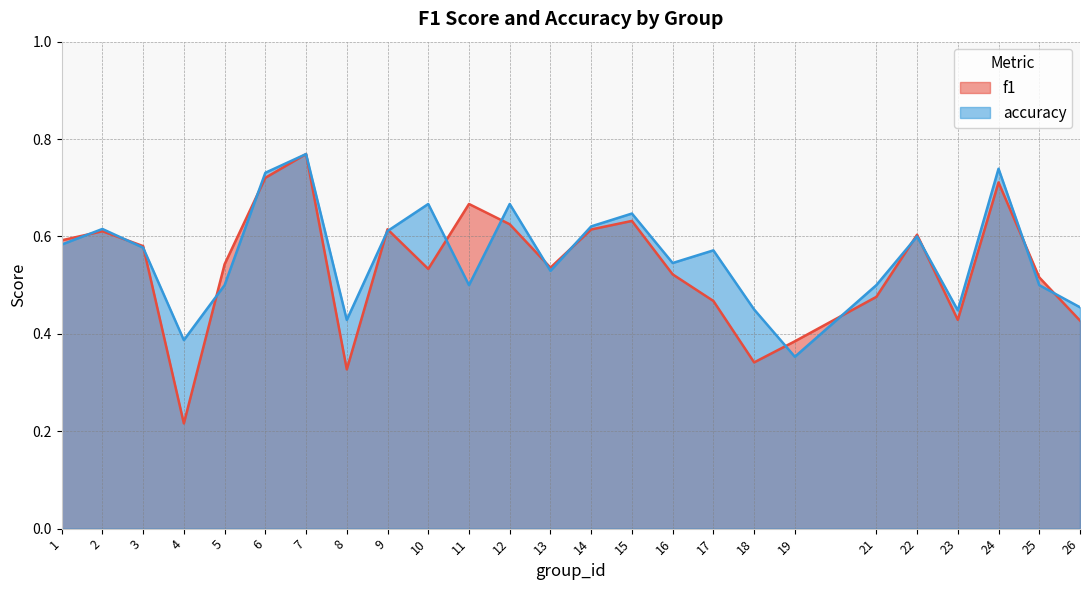

List the series in order of their overall mean, highest first.

accuracy, f1